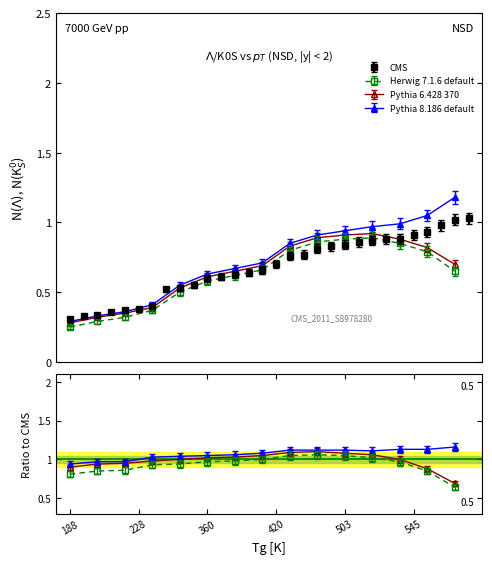

True or false: Pythia_8186 and Tg cross at least once.

False